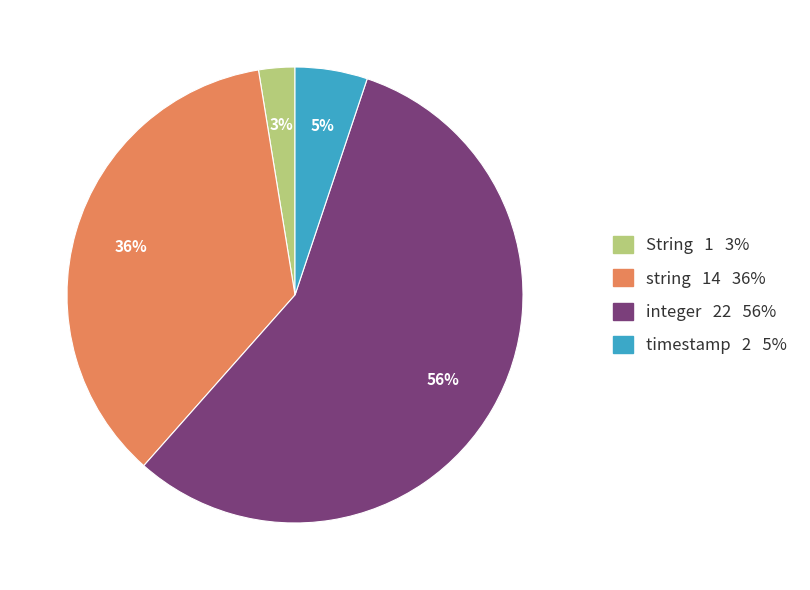

How many segments does this pie chart have?

4